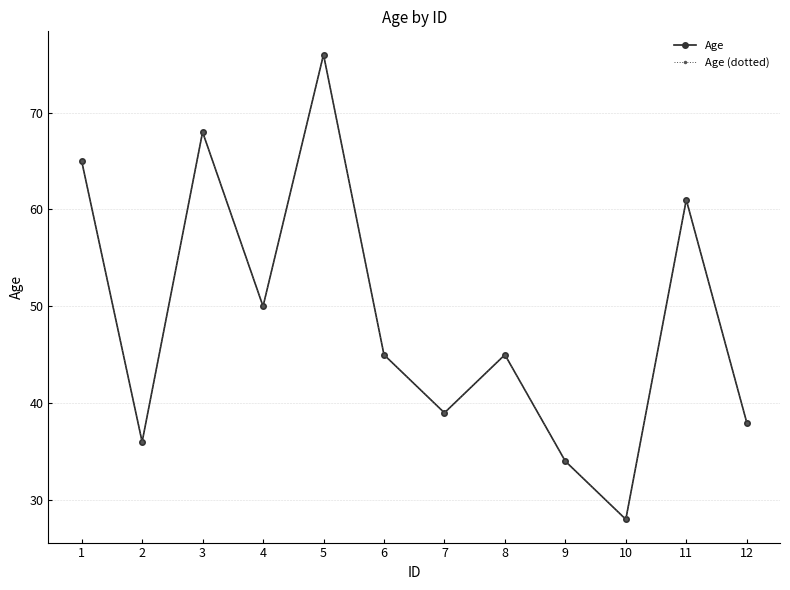

Reading right to left, what are all the values shown in this chart?

Age: 12=38	11=61	10=28	9=34	8=45	7=39	6=45	5=76	4=50	3=68	2=36	1=65
Age (dotted): 12=38	11=61	10=28	9=34	8=45	7=39	6=45	5=76	4=50	3=68	2=36	1=65